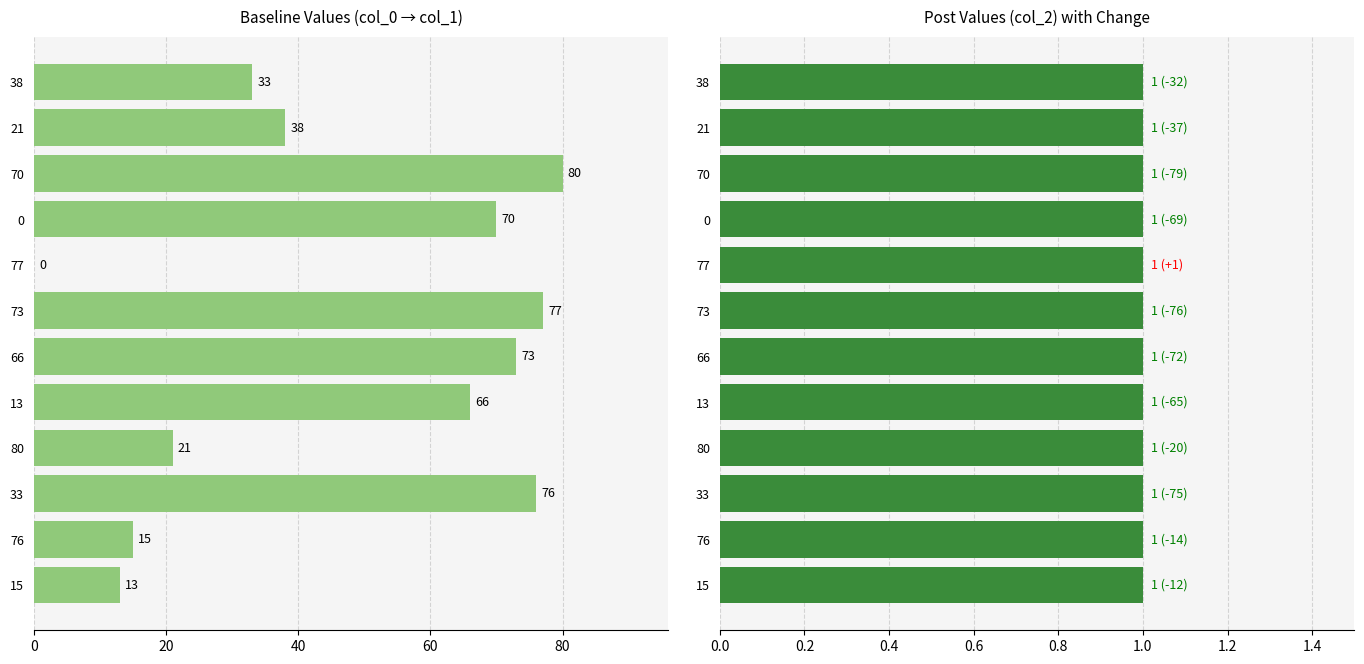

Rank the series by their maximum value, from highest to lowest.

col_1, col_2